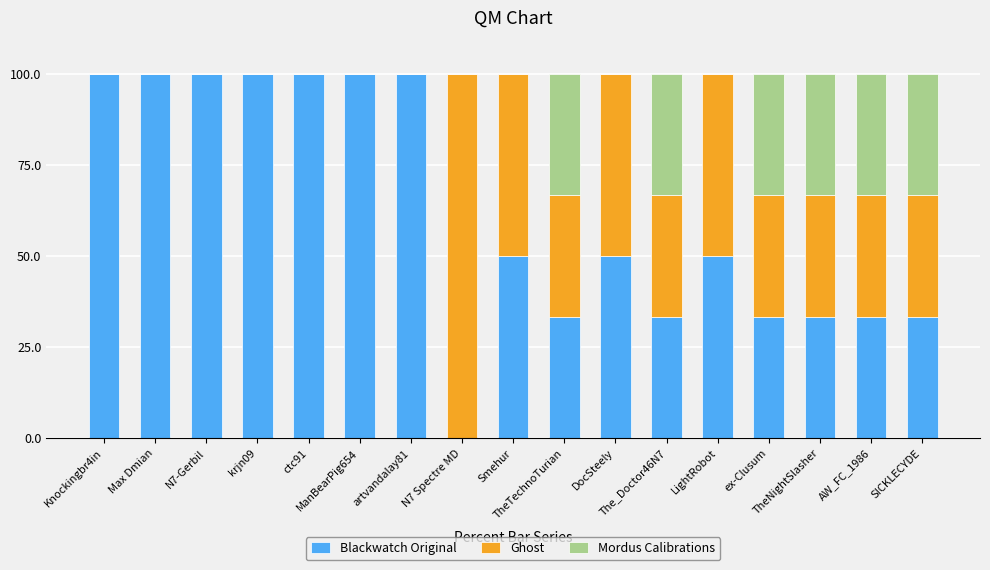

What is the sum of all Blackwatch Original values?

1050.0